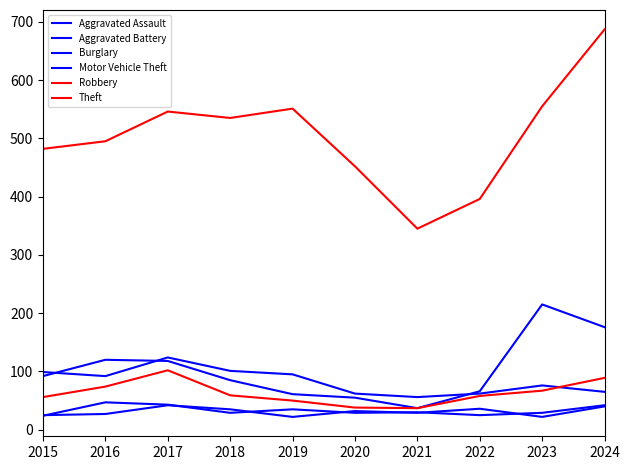

True or false: Aggravated Battery and Motor Vehicle Theft intersect in this chart.

False